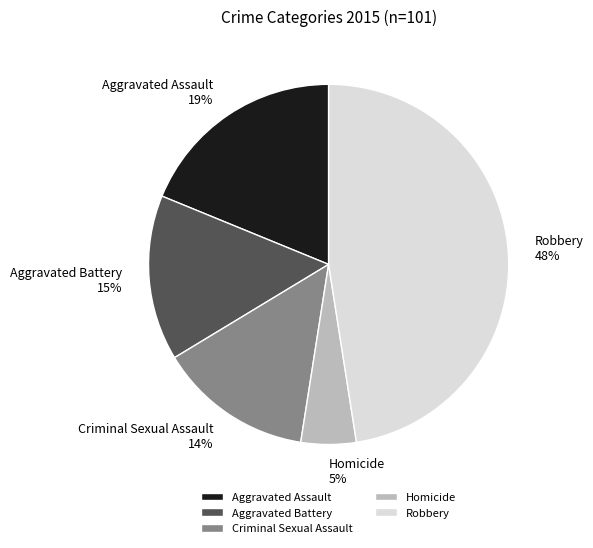

Which slice is the largest?

Robbery